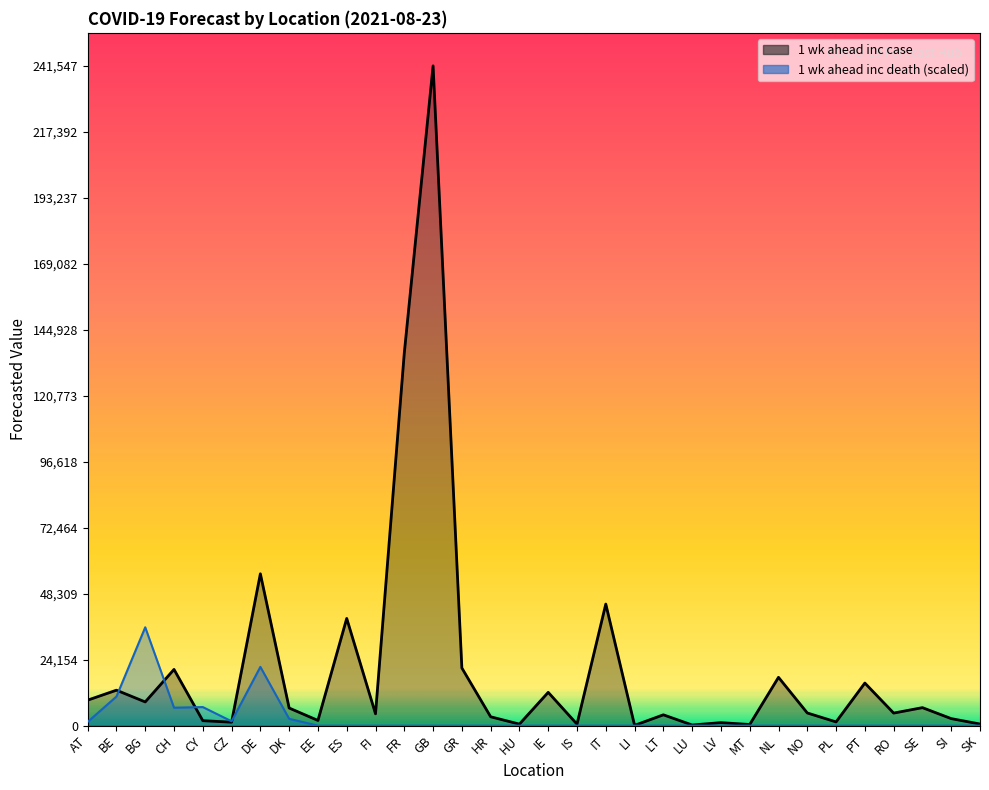

What is the spread (max minus min) of values at IT?

44499.0